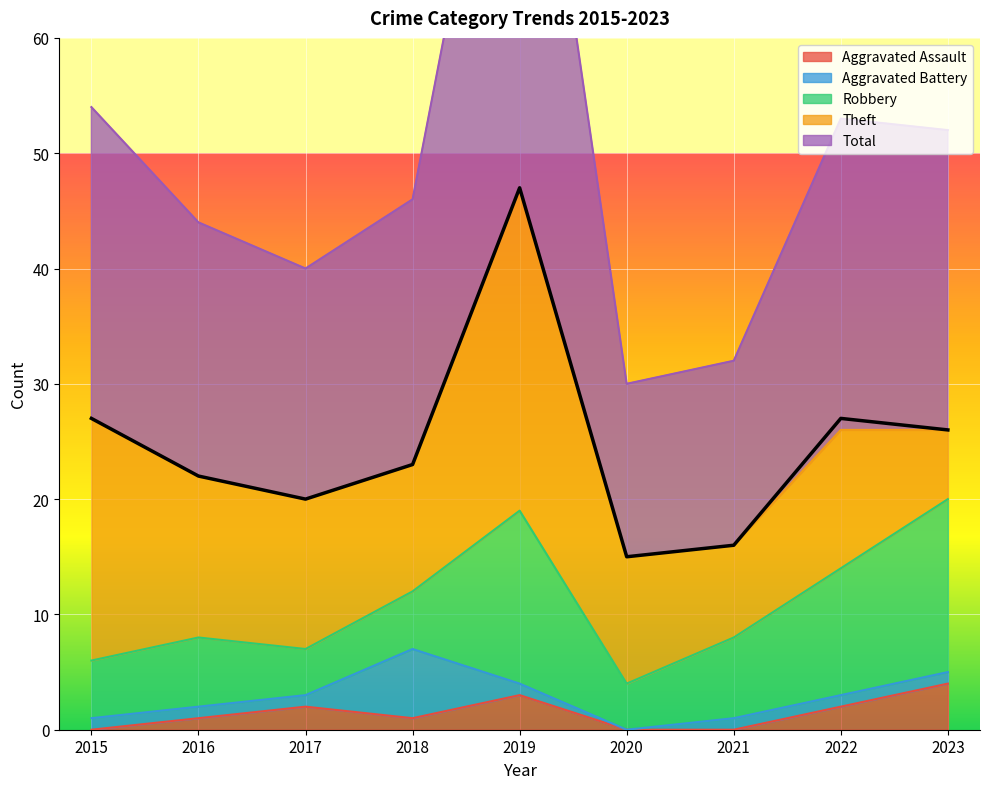

What is the total value across all series at 2023?

52